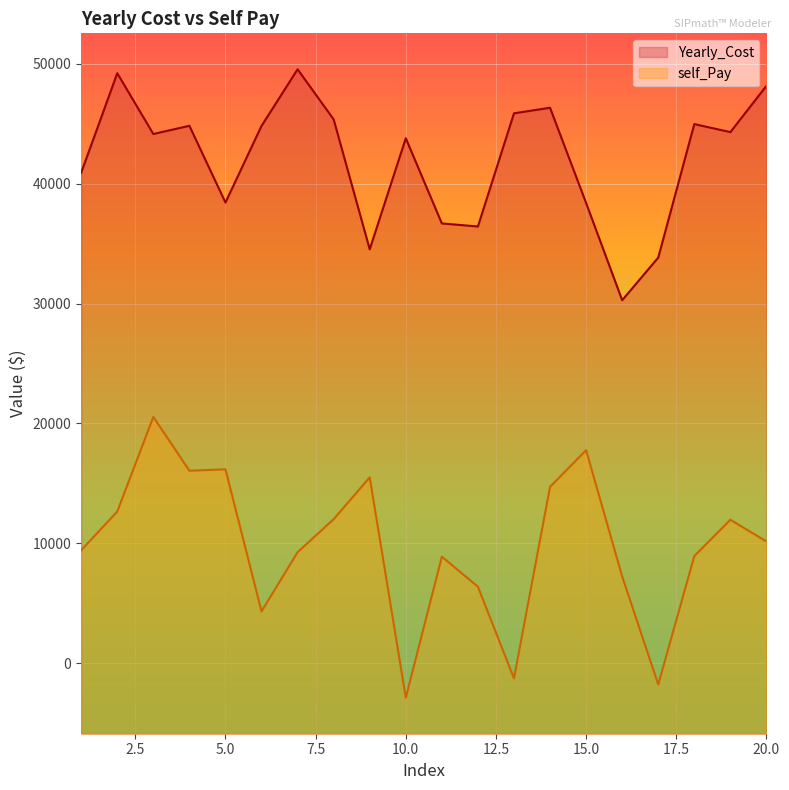

What is the difference between the Yearly_Cost values at 13 and 14?

464.1